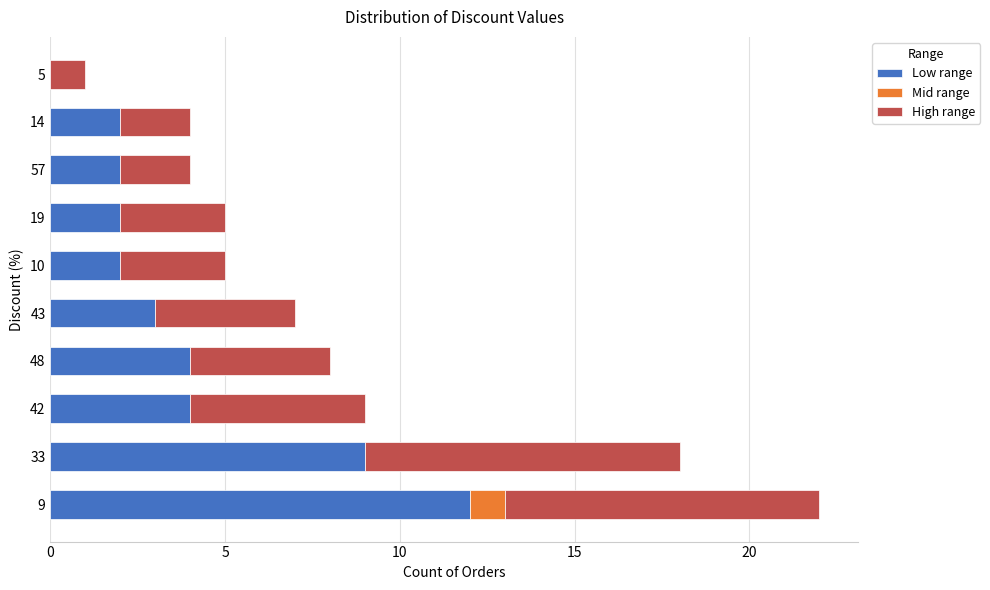

At which category is the sum across all series the highest?

9